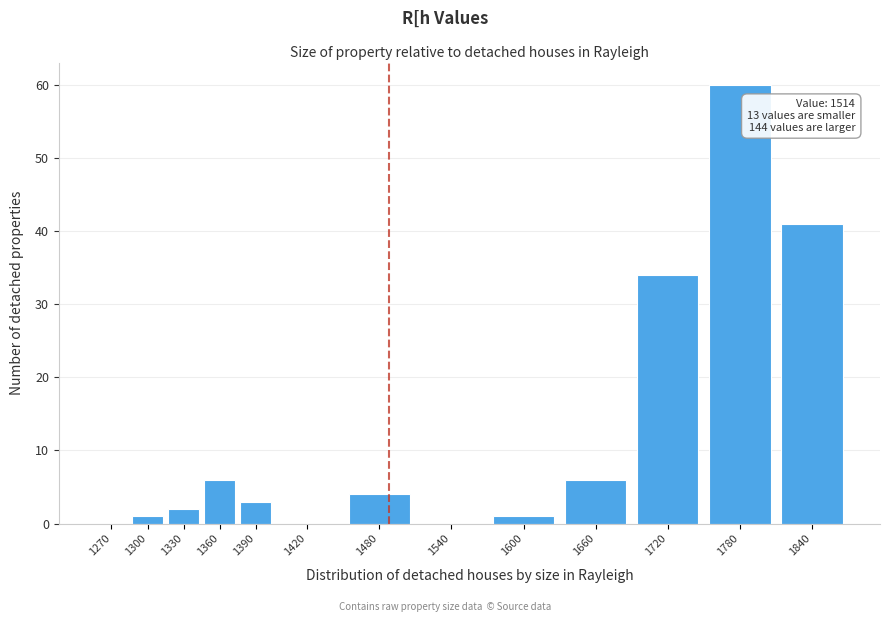

Reading right to left, transcribe all the data shown in this chart.

1840=41	1780=60	1720=34	1660=6	1600=1	1540=0	1480=4	1420=0	1390=3	1360=6	1330=2	1300=1	1270=0